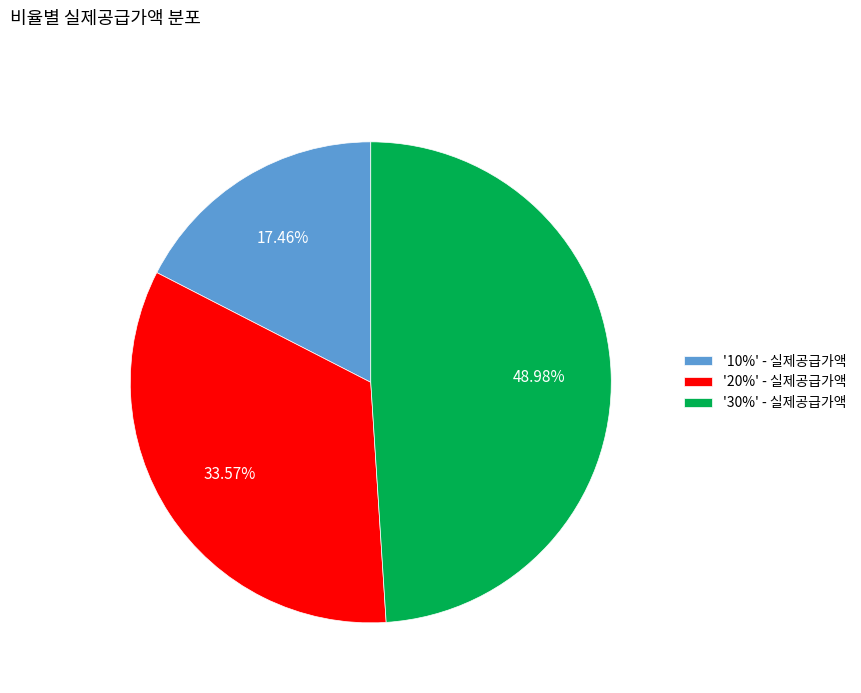

Is the sum of '20%' - 실제공급가액 and '10%' - 실제공급가액 greater than half?

Yes